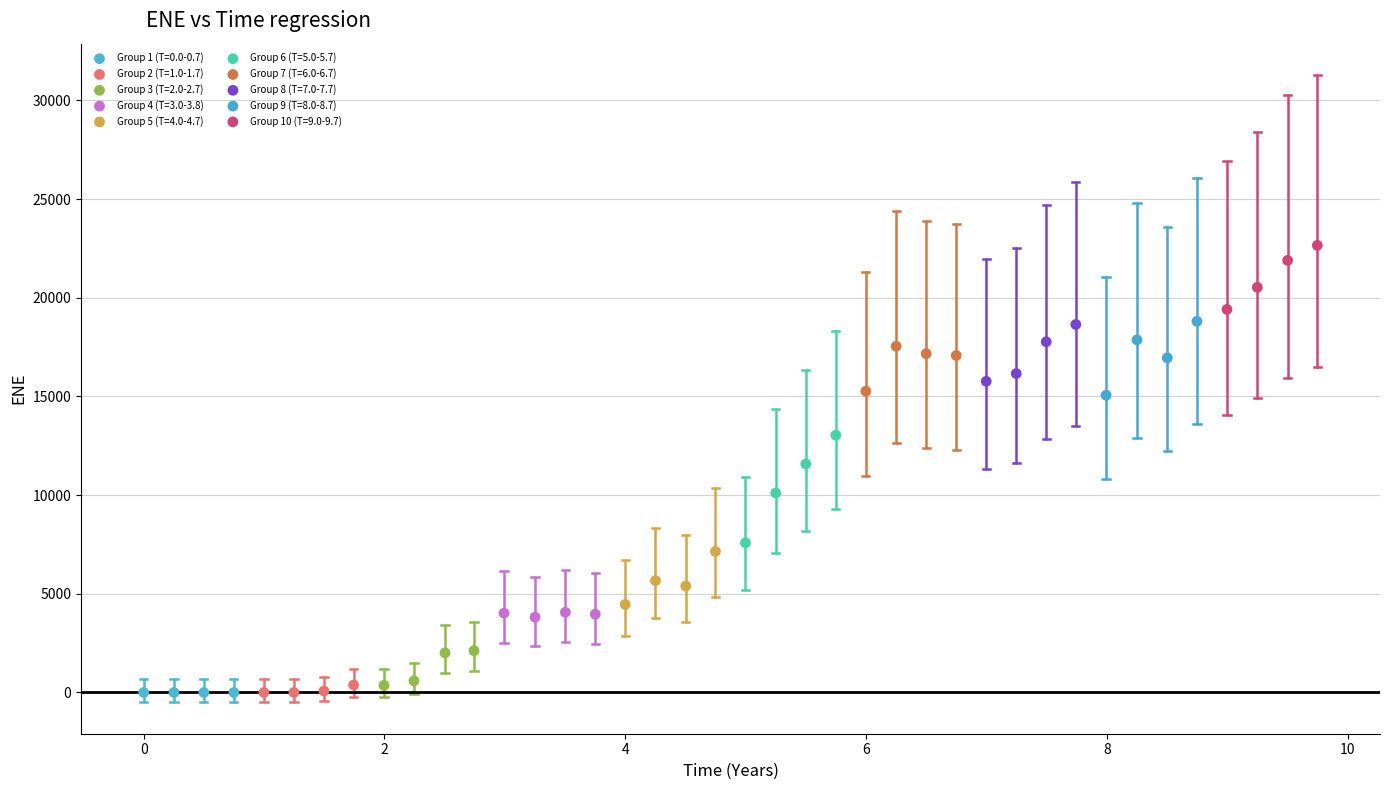

Which series reaches the maximum Y coordinate?

Group 10 (T=9.0-9.7)